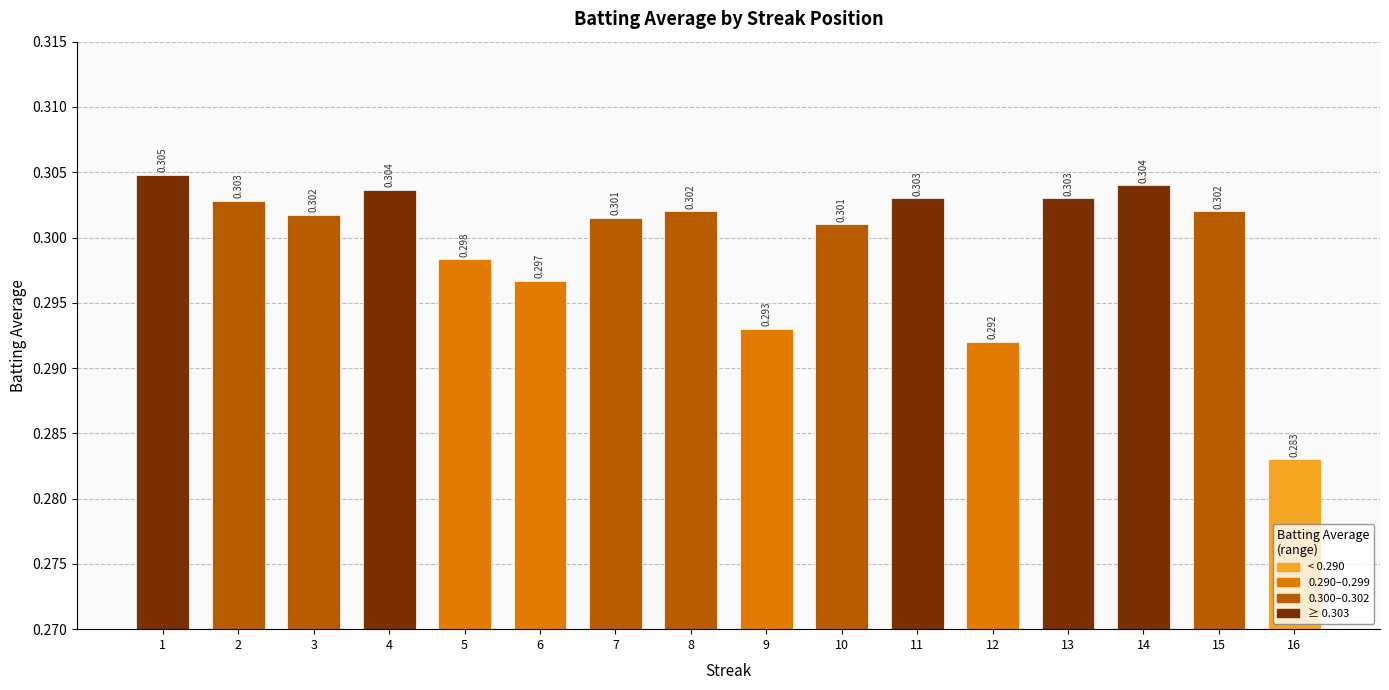

Where is the data nearest to the value 0?

16